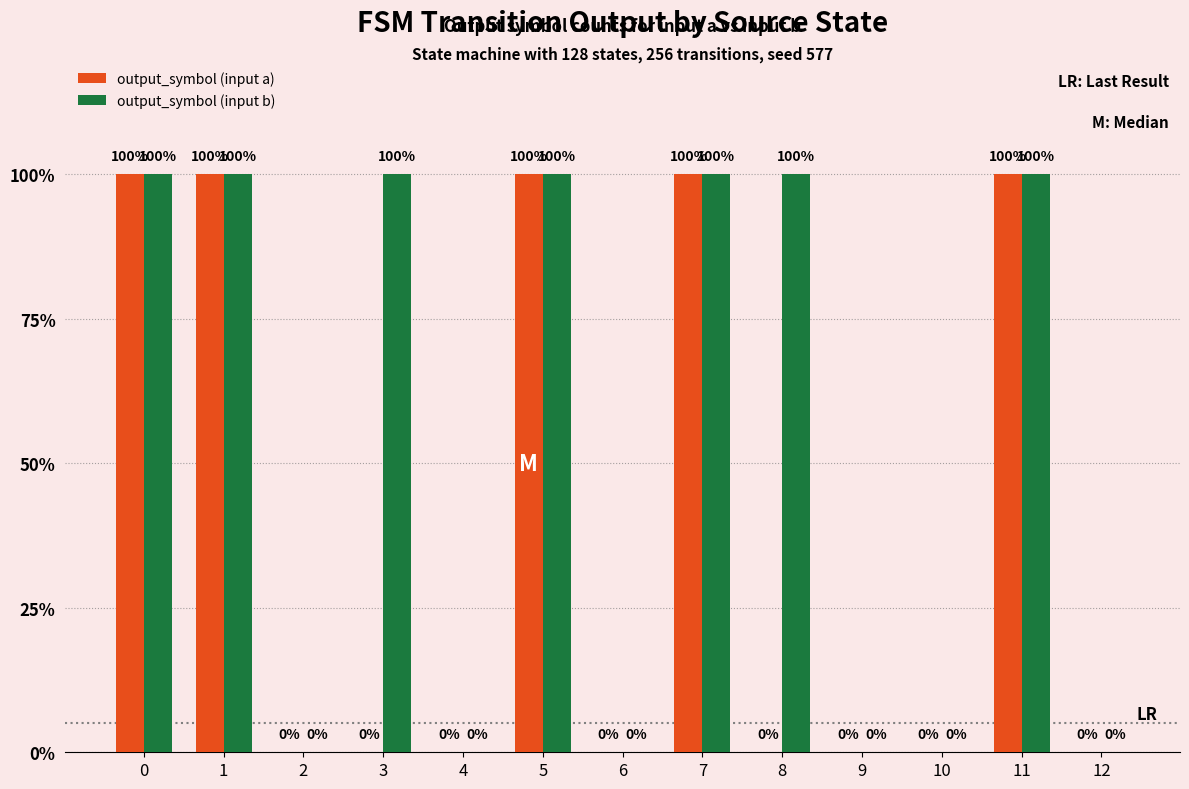

What are all the series names shown in the legend?

output_symbol (input a), output_symbol (input b)